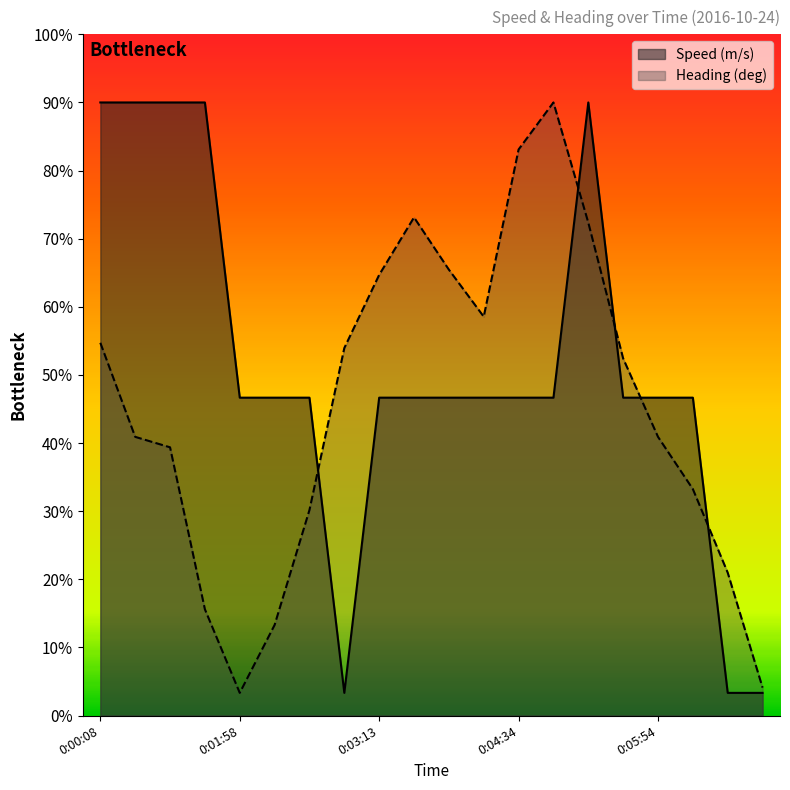

How many data points in Speed (m/s) are less than 139?

3